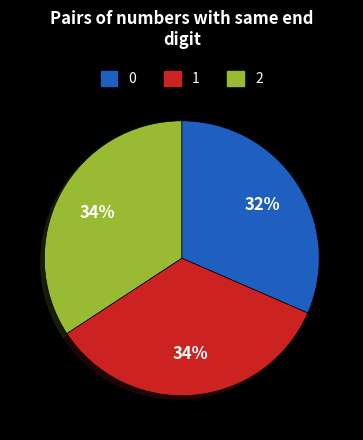

True or false: 2 accounts for 44% of the total.

False